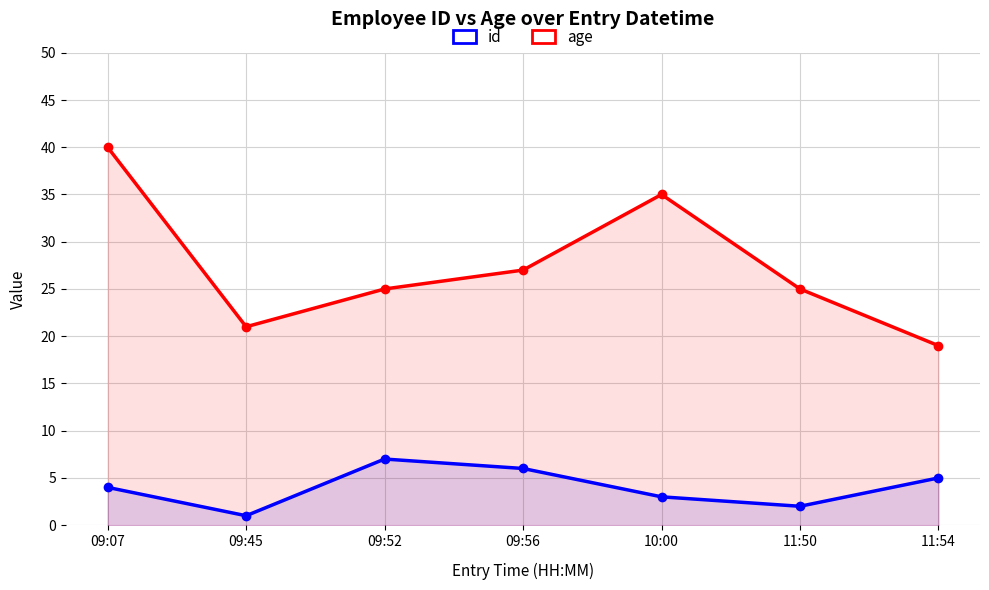

What is the difference between the second highest and second lowest values in the id series?

4